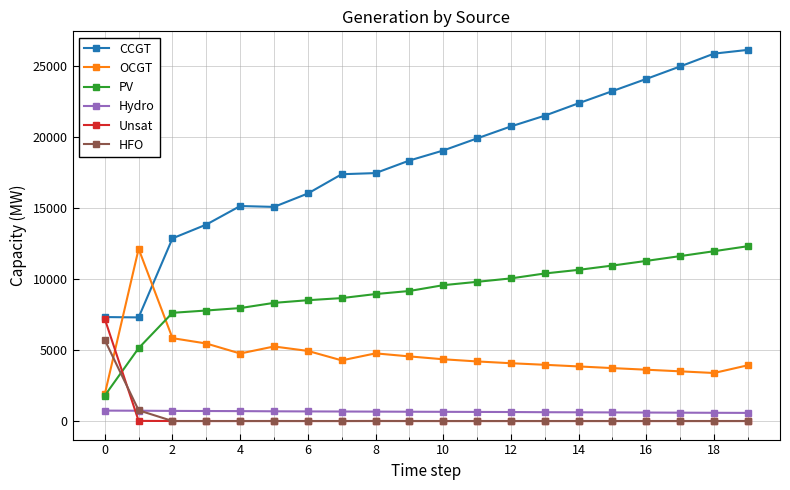

At how many categories does at least one series exceed 51?

20